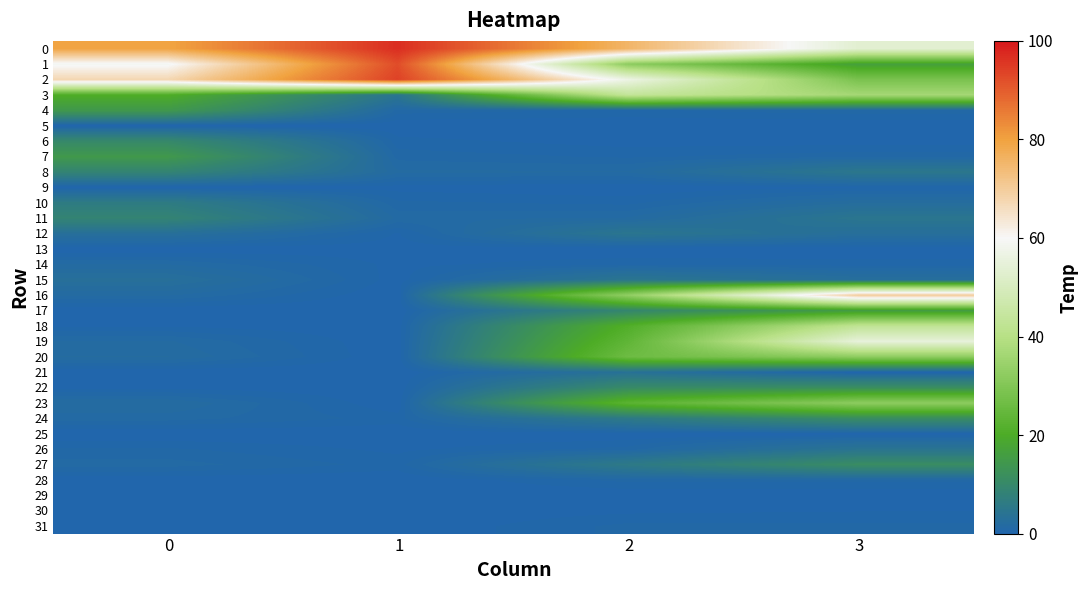

Between 0 and 2, which series saw the biggest shift?

16